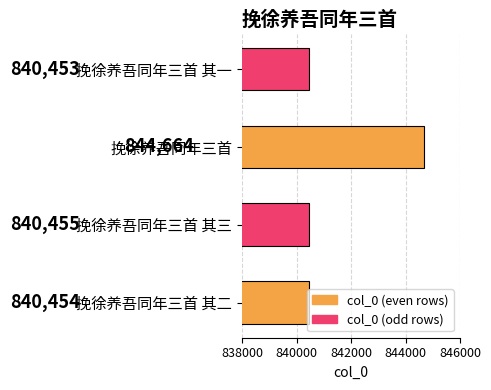

The chart shows a value of 840453 at 挽徐养吾同年三首 其一. True or false?

True